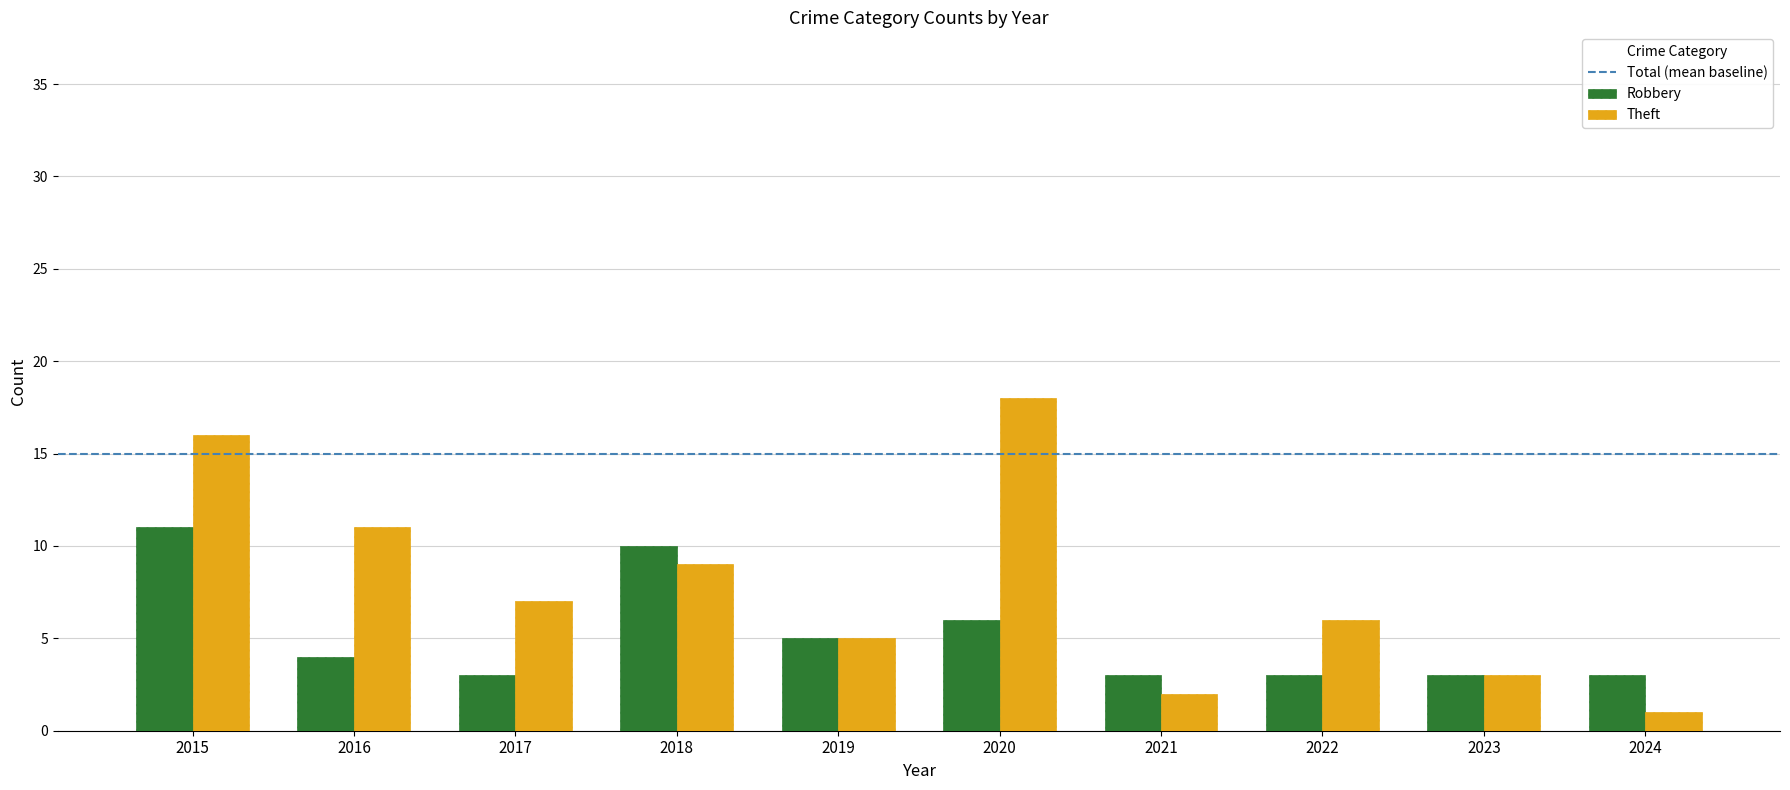

True or false: Theft has a value of 6 at 2022.

True